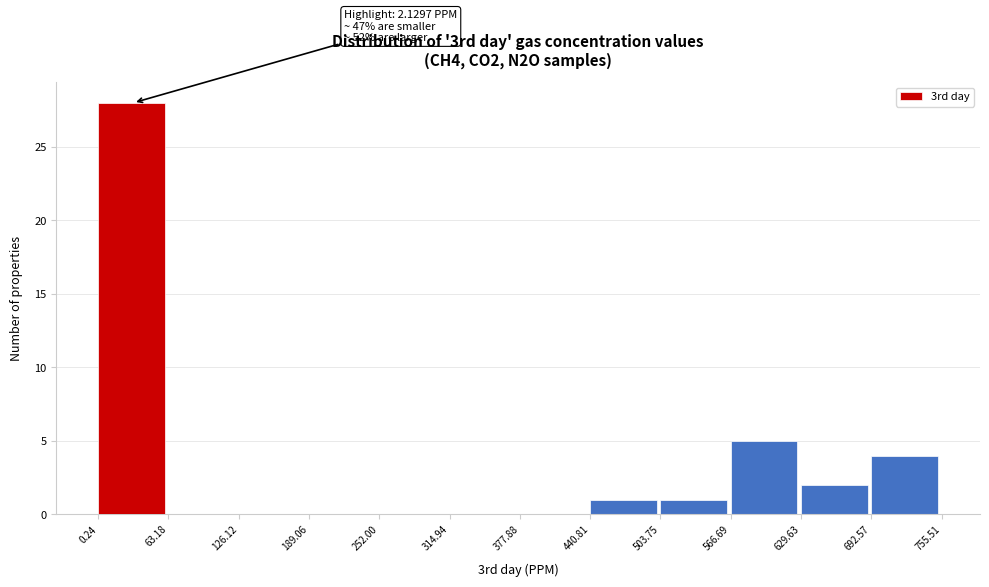

Over which range of the x-axis is the bar tallest?

0.24 to 63.18